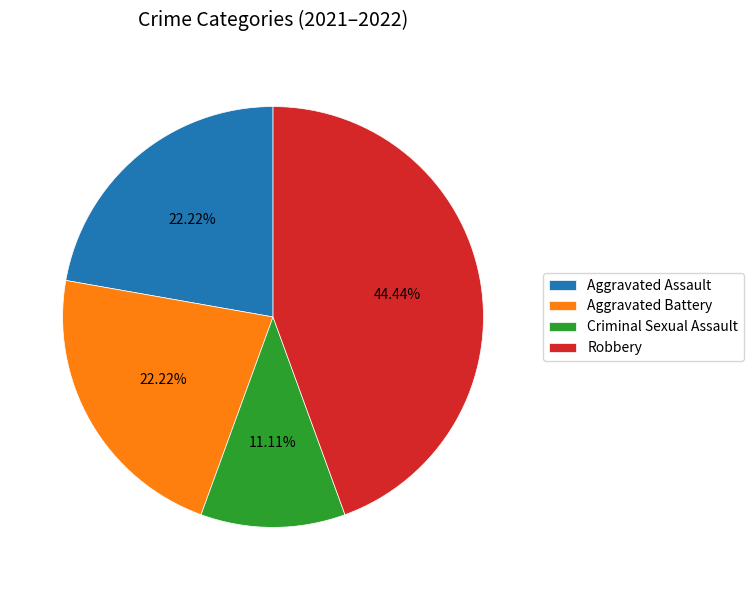

What is the ratio of the value at Robbery to the value at Aggravated Assault?

2.0